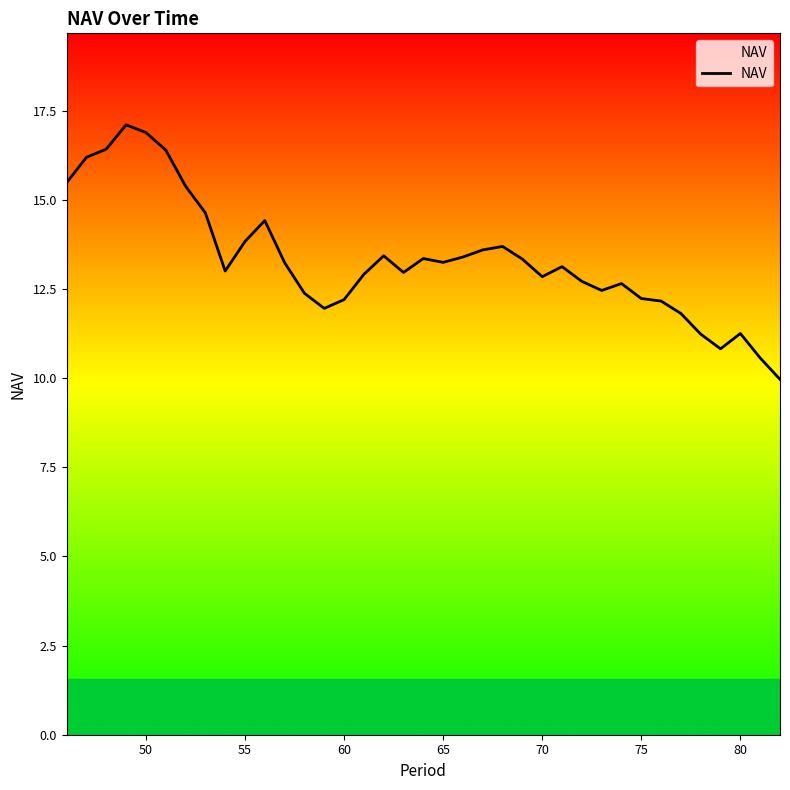

What is the difference between the maximum and minimum values?

7.1